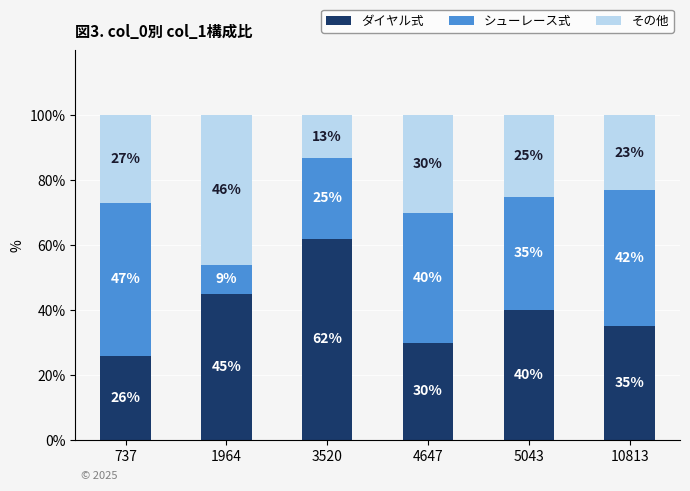

What is the total value across all series at 5043?

100